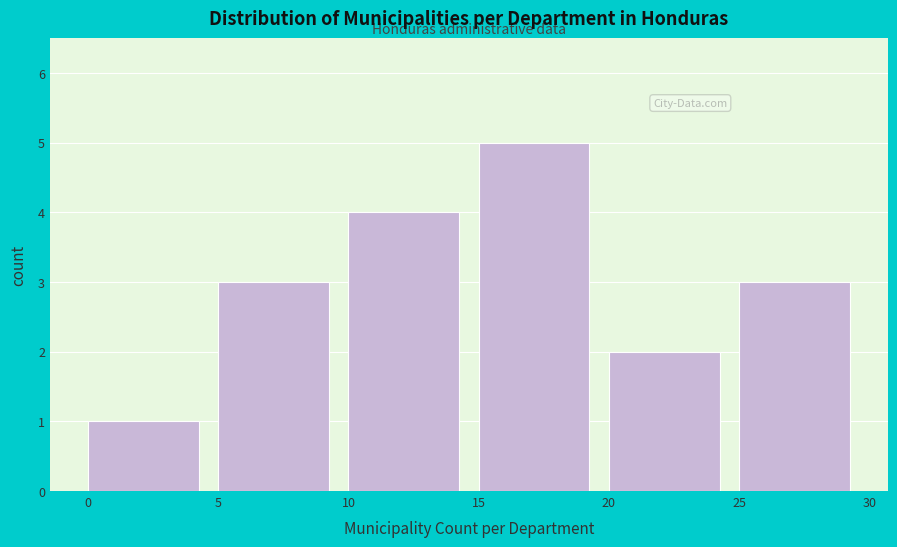

Reading left to right, list every bar in this chart as the range it spans on the x-axis followed by its height. The values are not printed on the chart, so give them approximately, as read against the axis.

0 to 5: 1
5 to 10: 3
10 to 15: 4
15 to 20: 5
20 to 25: 2
25 to 30: 3